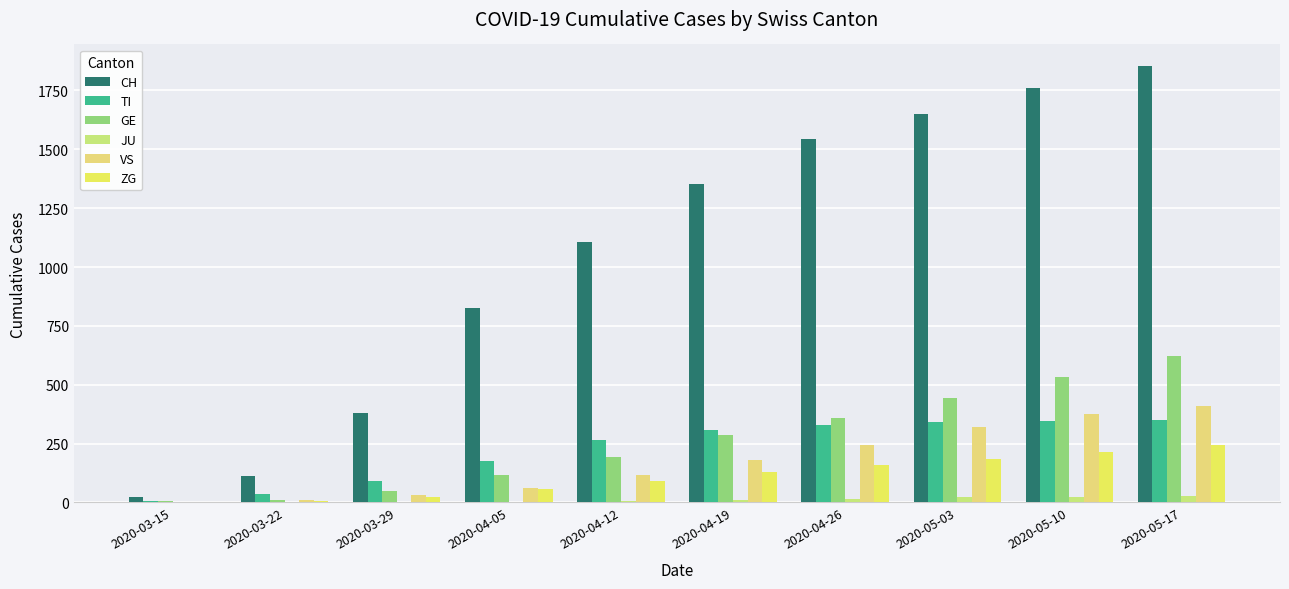

How many data points does each series have?

10